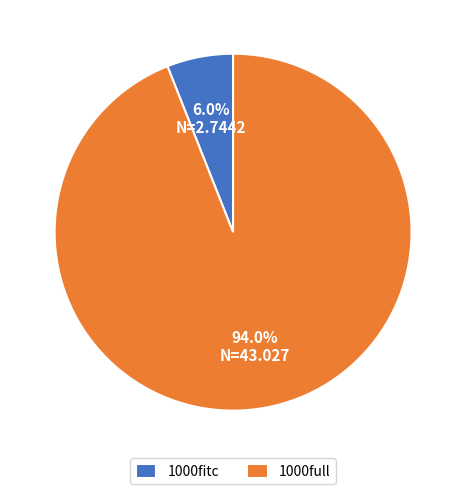

Is it true that 1000full is 94% of the pie?

True